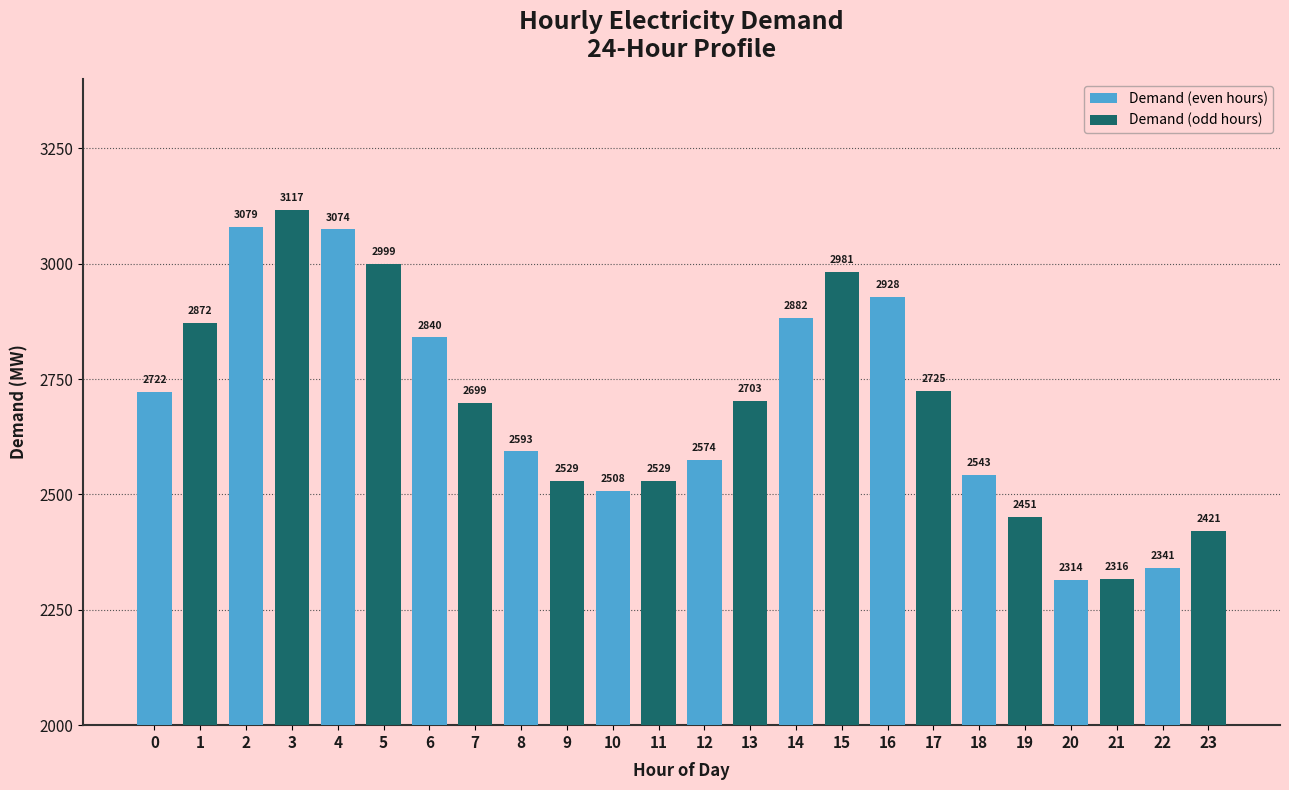

What is the ratio of the value at 5 to the value at 15?

1.0